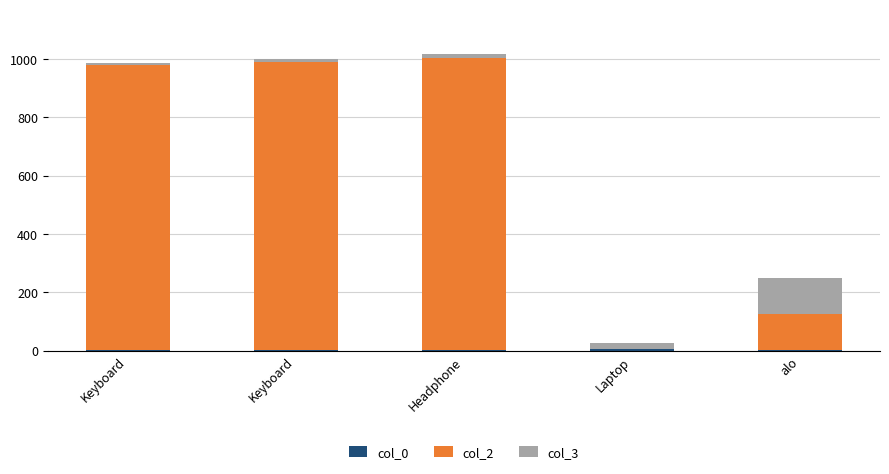

How many data points does each series have?

5